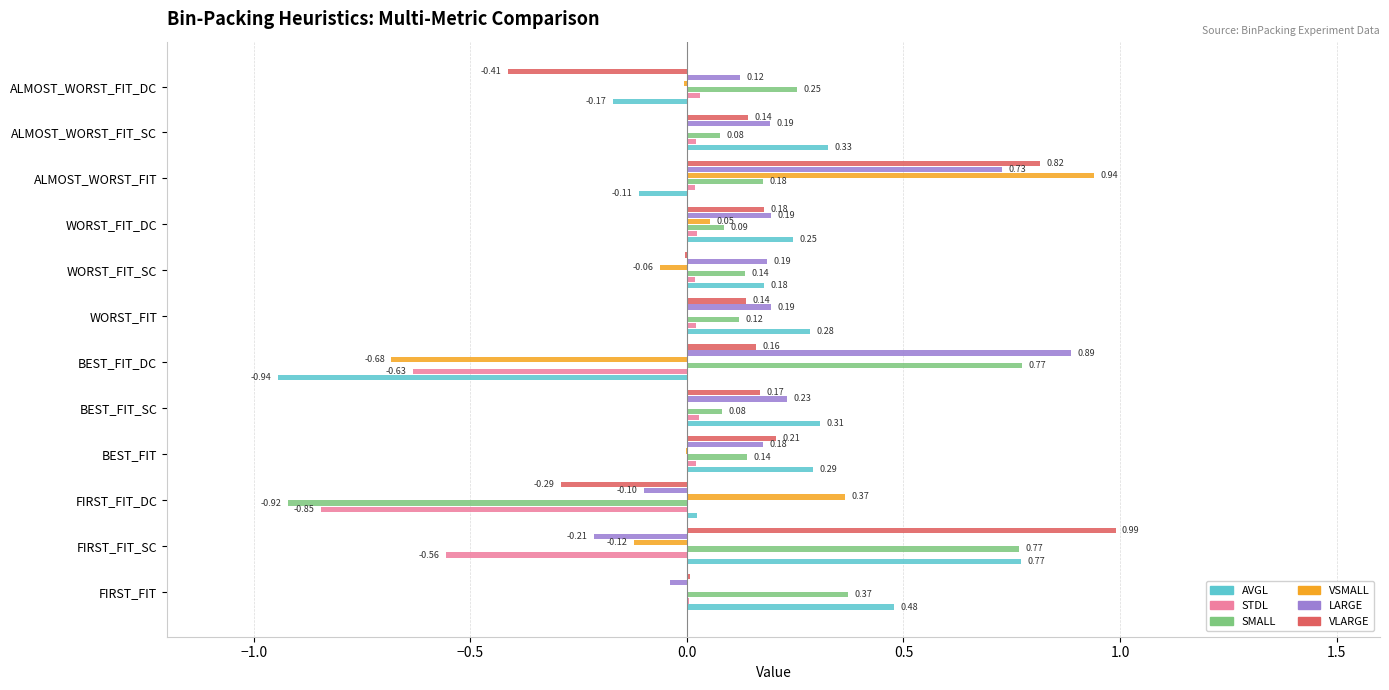

Where is LARGE nearest to the value 0?

FIRST_FIT